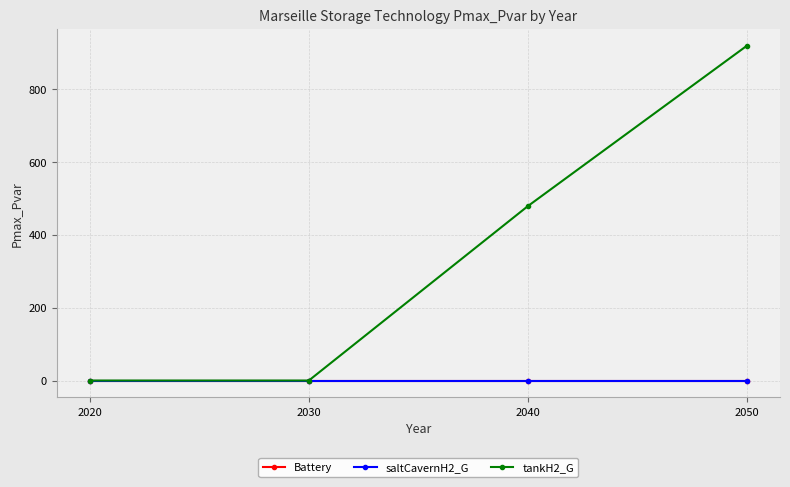

Does the chart have visible grid lines?

Yes